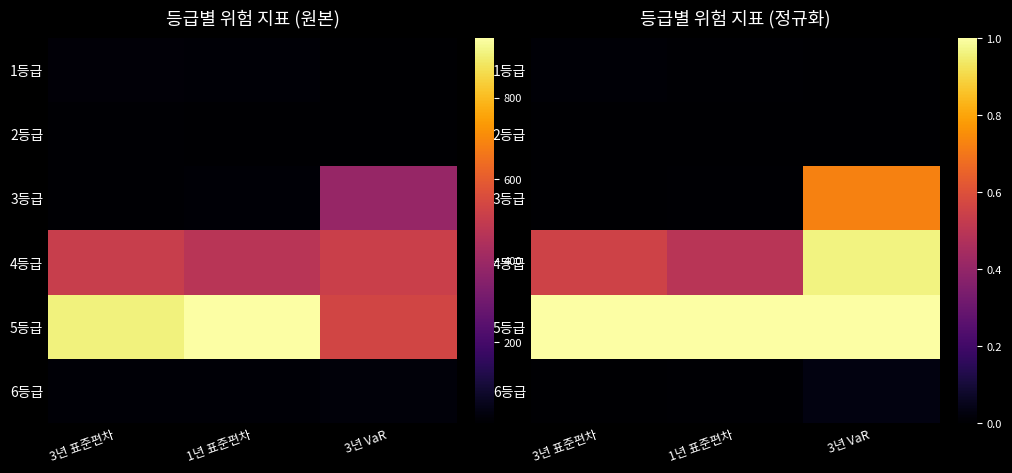

Which series has the largest total across all categories?

5등급